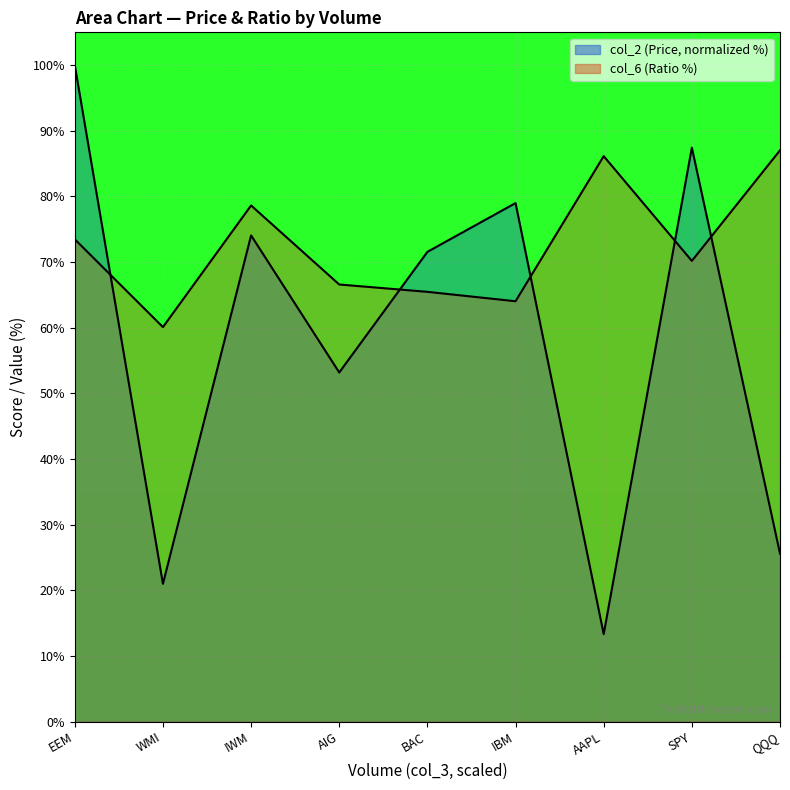

Between IBM and QQQ, which series saw the biggest shift?

col_2 (Price) line